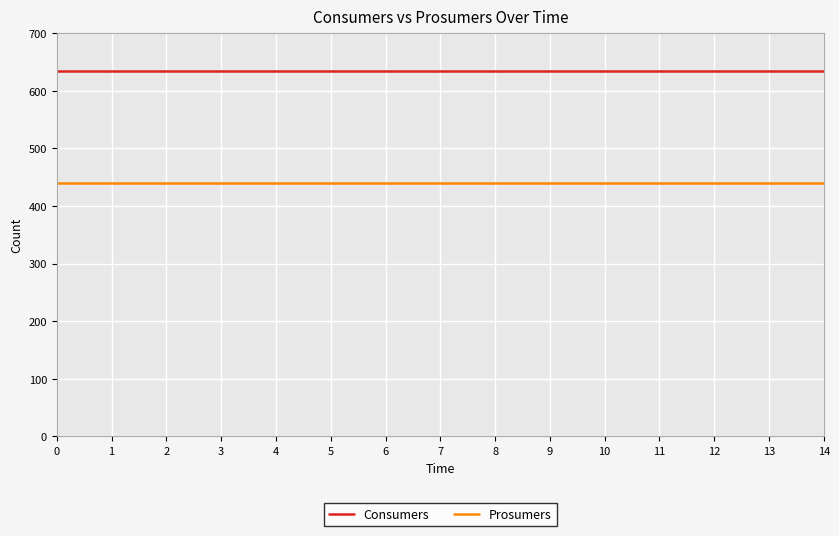

What are all the series names shown in the legend?

Consumers, Prosumers